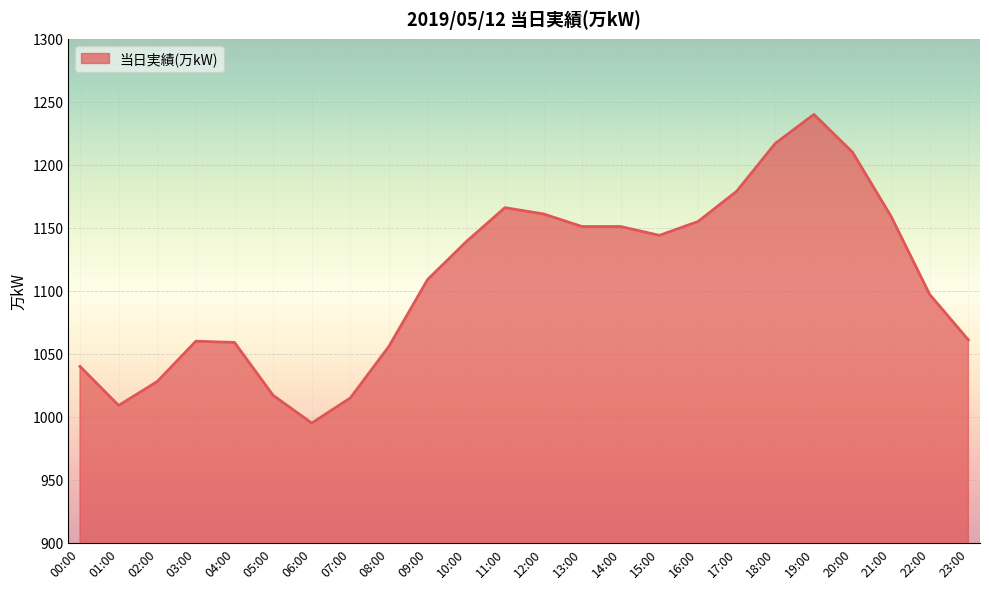

Which category has the highest value across all series?

19:00